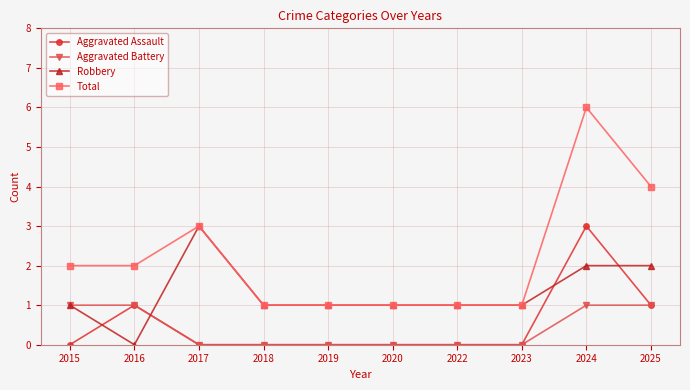

The Aggravated Assault series shows 0 at 2023. True or false?

True